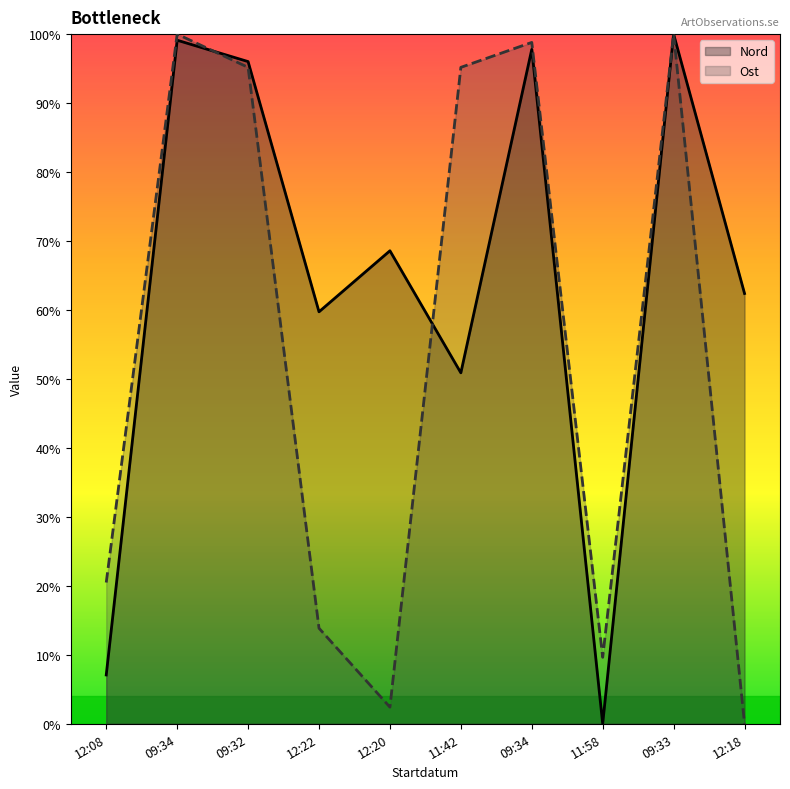

After their last crossing, which series has the higher values: Ost or Nord?

Ost